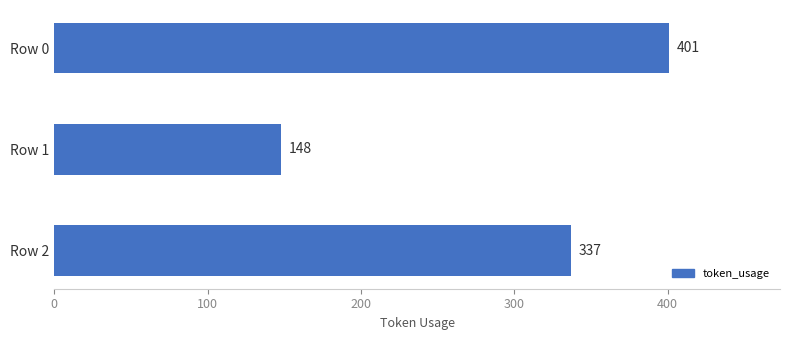

How many values are below 337?

1